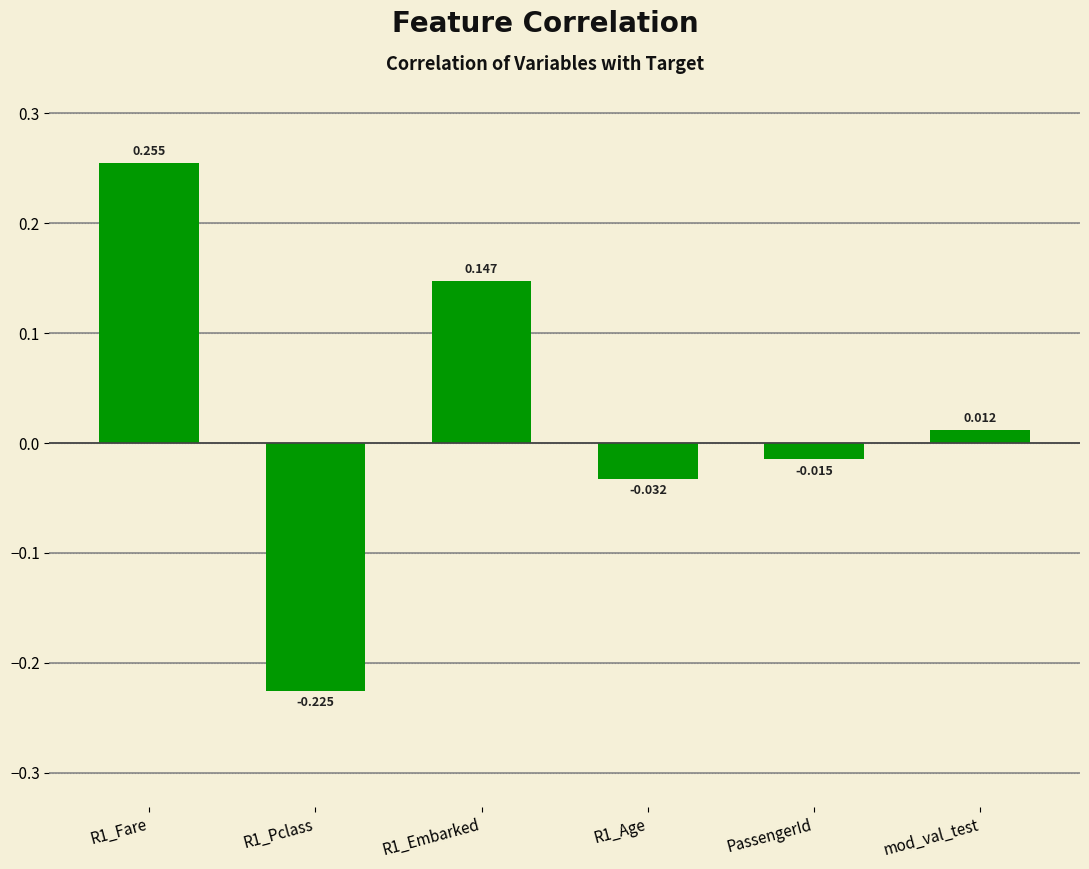

List the labels in order of value, smallest first.

R1_Pclass, R1_Age, PassengerId, mod_val_test, R1_Embarked, R1_Fare